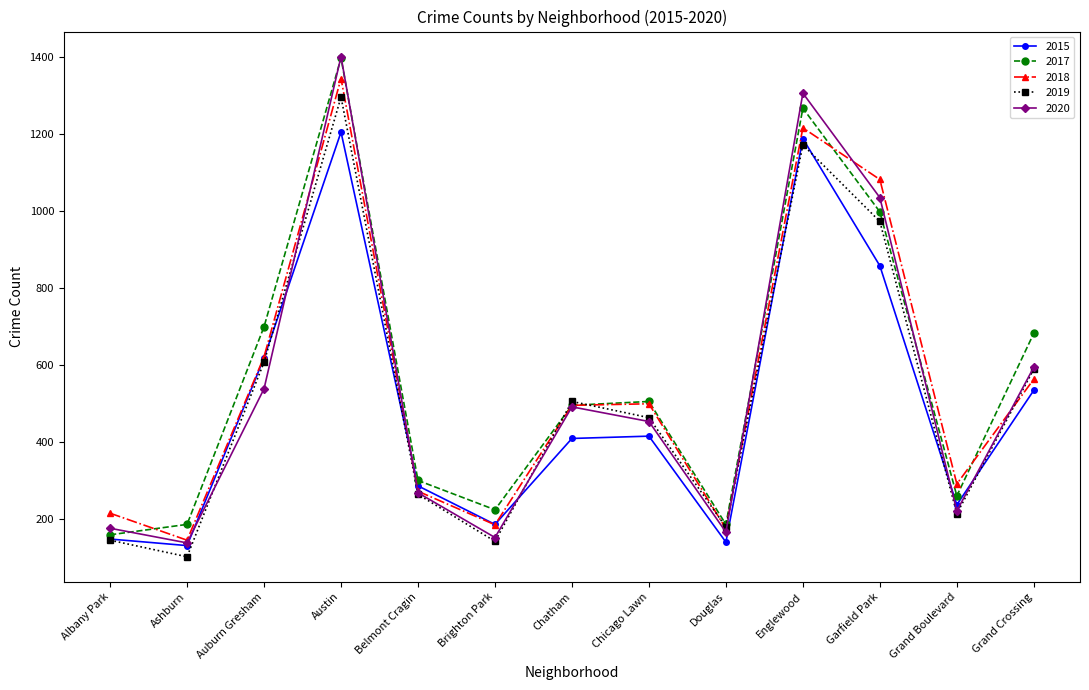

In 2020, how many points are lower than both neighbors (excluding endpoints)?

4